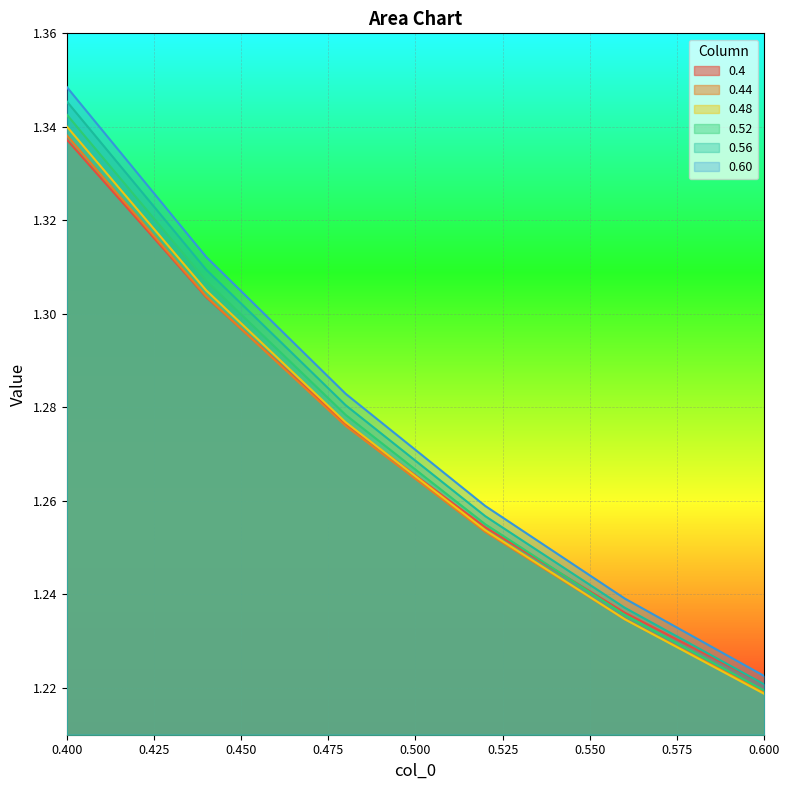

The 0.60 series shows 1.2 at 0.56. True or false?

True